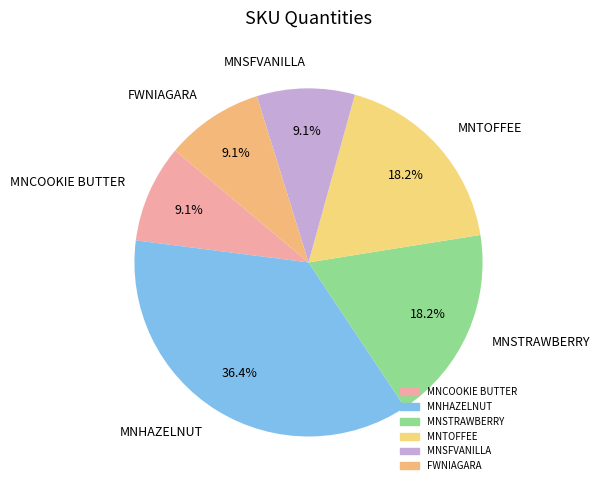

Combined, do MNSFVANILLA and MNHAZELNUT account for over 50%?

No